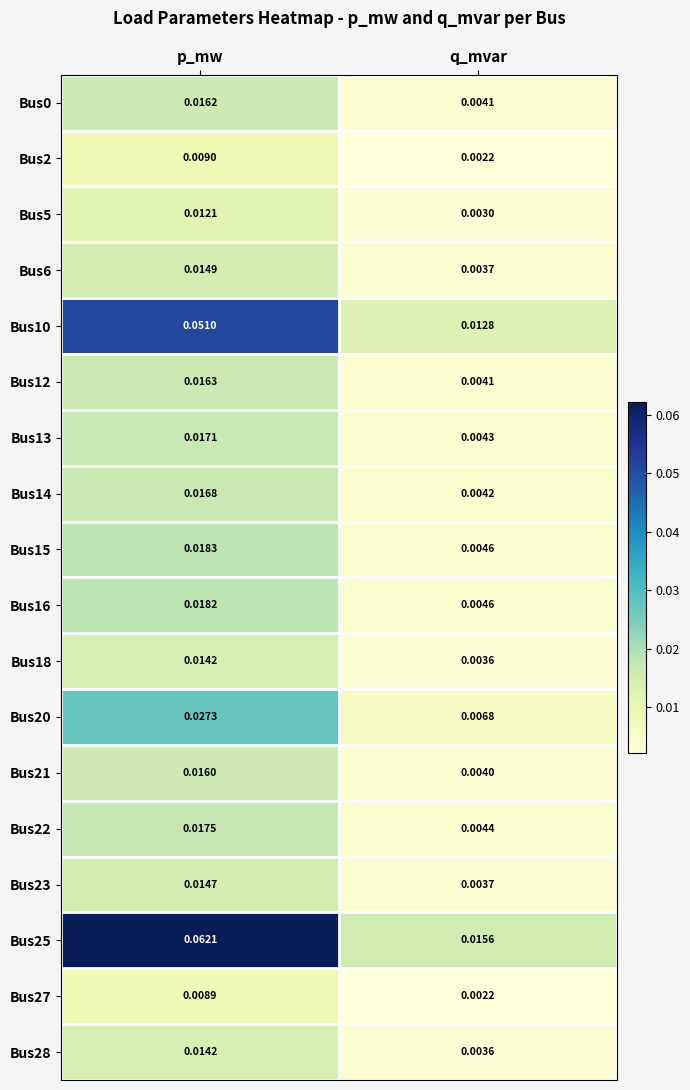

Which series has the largest total across all categories?

Bus25